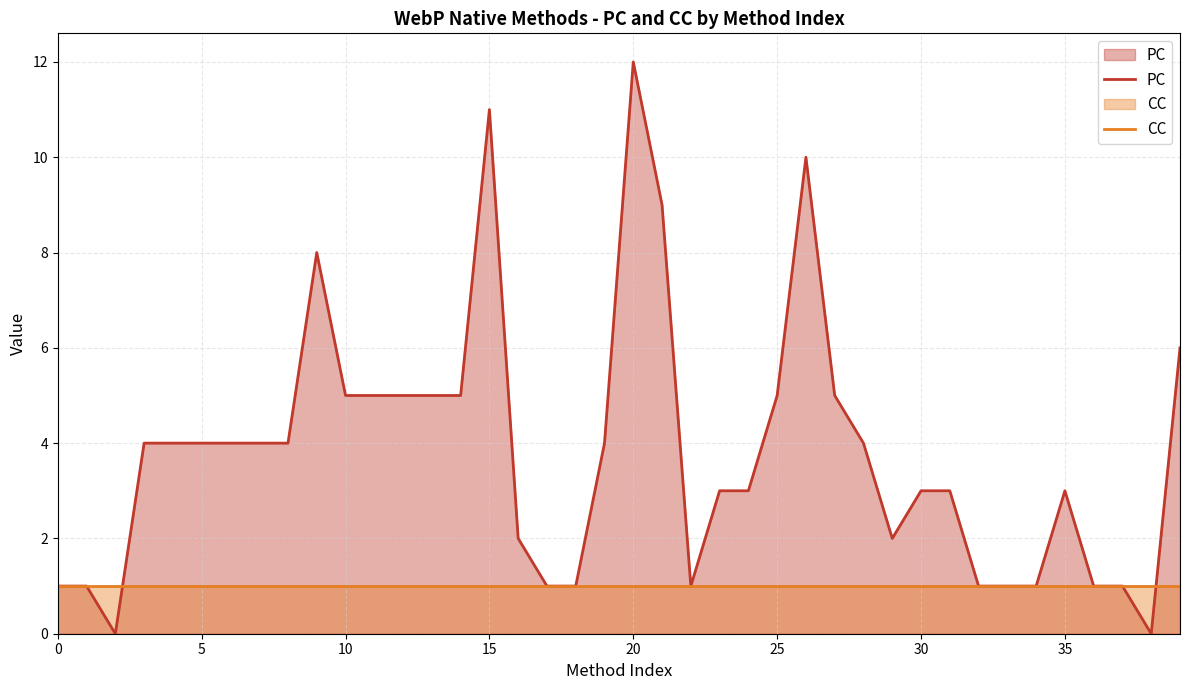

At which category does the chart reach its peak across all series?

20